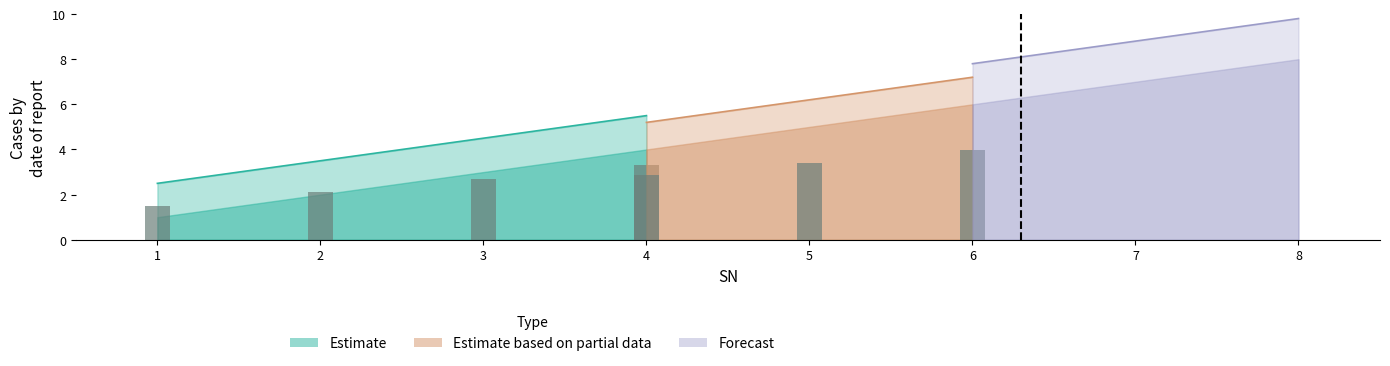

What is the value of the Estimate based on partial data bar at the 2nd from the left?

2